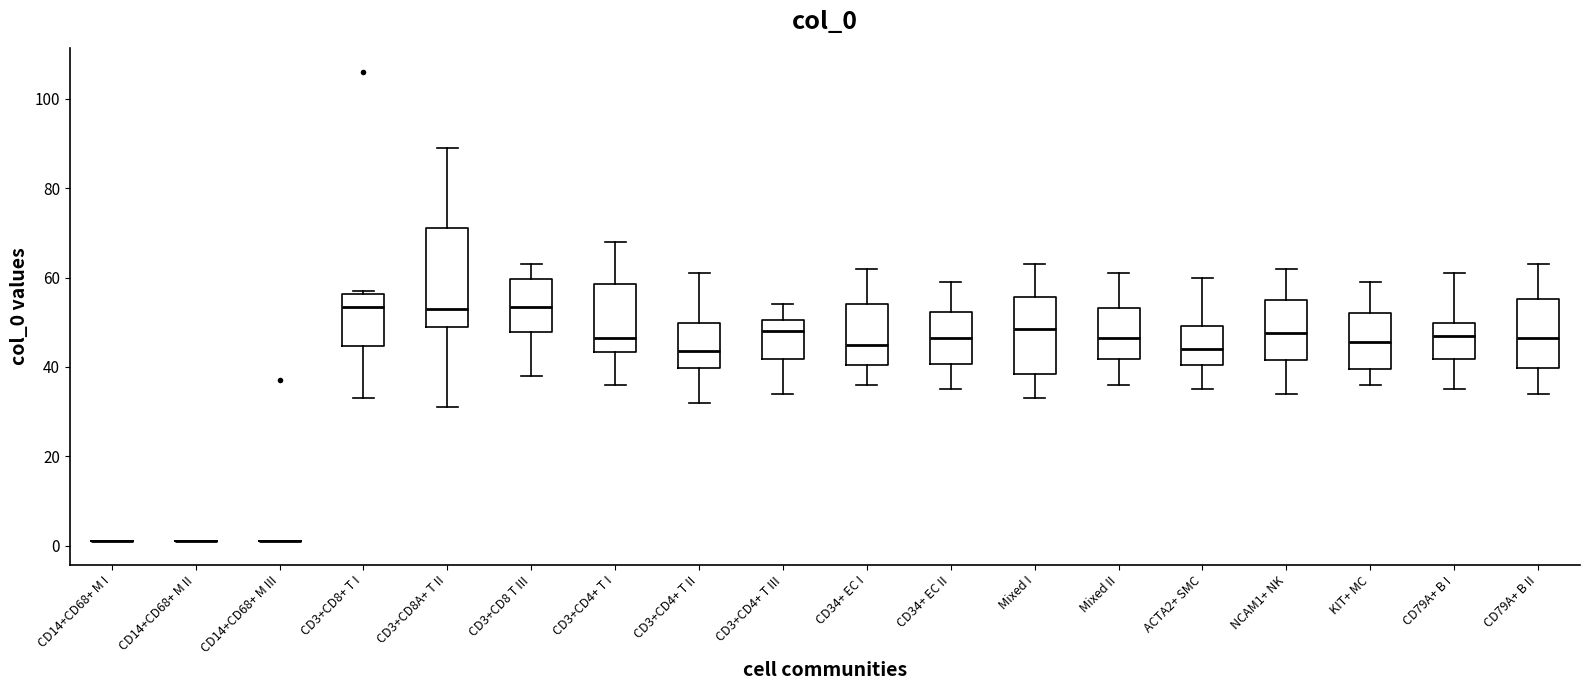

Reading left to right, read every box against the y-axis: the position of its median line, the range the box covers, and the ends of its whiskers. The values are not printed on the chart, so give them approximately, as read against the axis.

CD14+CD68+ M I: box collapsed to a line at 2, whiskers 2 to 2
CD14+CD68+ M II: box collapsed to a line at 2, whiskers 2 to 2
CD14+CD68+ M III: box collapsed to a line at 2, whiskers 2 to 2
CD3+CD8+ T I: median 54, box 44 to 56, whiskers 34 to 58
CD3+CD8A+ T II: median 54, box 50 to 72, whiskers 32 to 90
CD3+CD8 T III: median 54, box 48 to 60, whiskers 38 to 64
CD3+CD4+ T I: median 46, box 44 to 58, whiskers 36 to 68
CD3+CD4+ T II: median 44, box 40 to 50, whiskers 32 to 62
CD3+CD4+ T III: median 48, box 42 to 50, whiskers 34 to 54
CD34+ EC I: median 46, box 40 to 54, whiskers 36 to 62
CD34+ EC II: median 46, box 40 to 52, whiskers 36 to 60
Mixed I: median 48, box 38 to 56, whiskers 34 to 64
Mixed II: median 46, box 42 to 54, whiskers 36 to 62
ACTA2+ SMC: median 44, box 40 to 50, whiskers 36 to 60
NCAM1+ NK: median 48, box 42 to 56, whiskers 34 to 62
KIT+ MC: median 46, box 40 to 52, whiskers 36 to 60
CD79A+ B I: median 48, box 42 to 50, whiskers 36 to 62
CD79A+ B II: median 46, box 40 to 56, whiskers 34 to 64